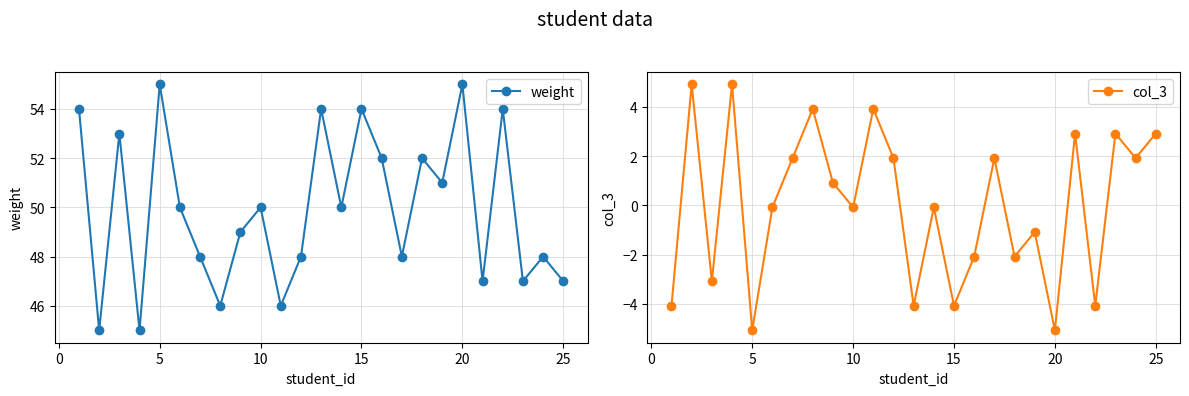

The value of weight at 20 is 55. True or false?

True